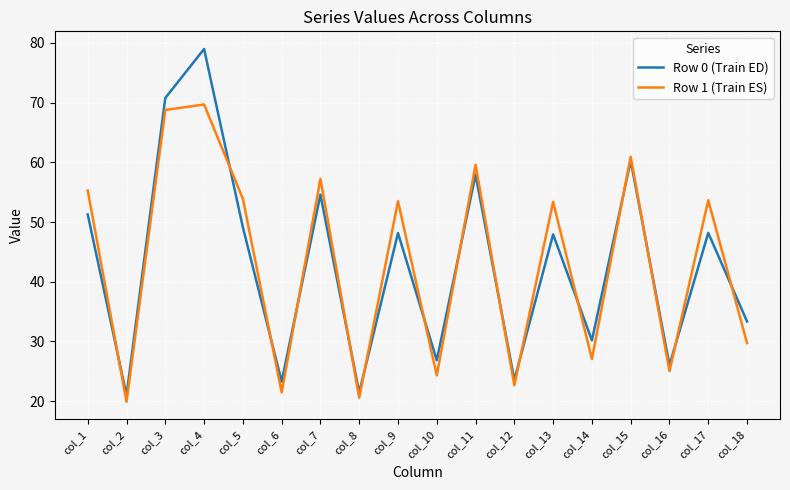

What is the difference between the highest and lowest values at col_5?

4.8